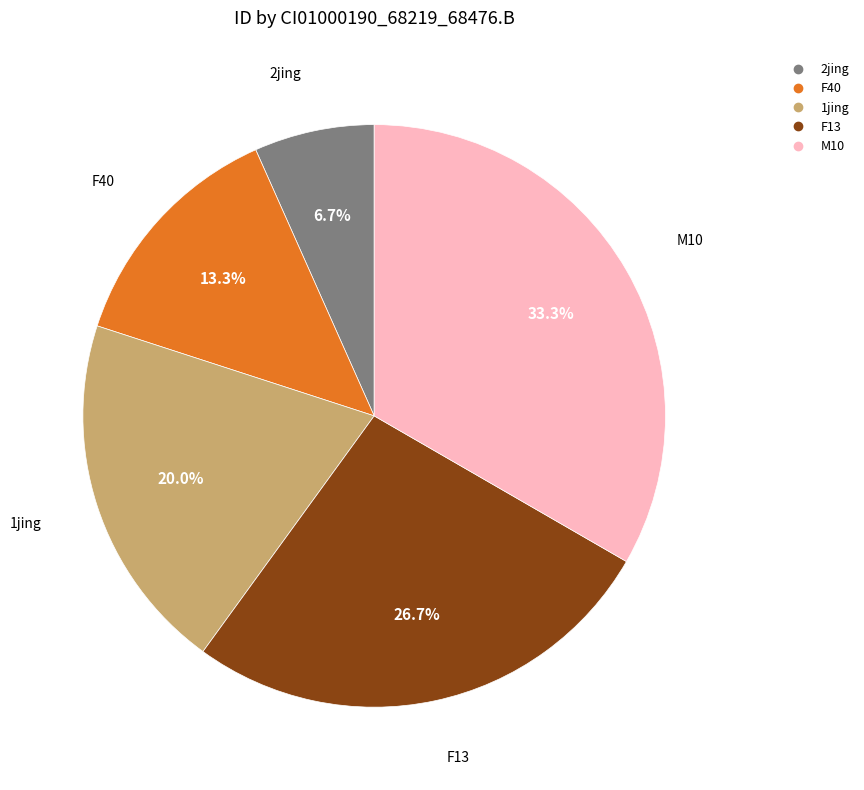

To the nearest percent, what is the combined percentage of F40 and 1jing?

33%